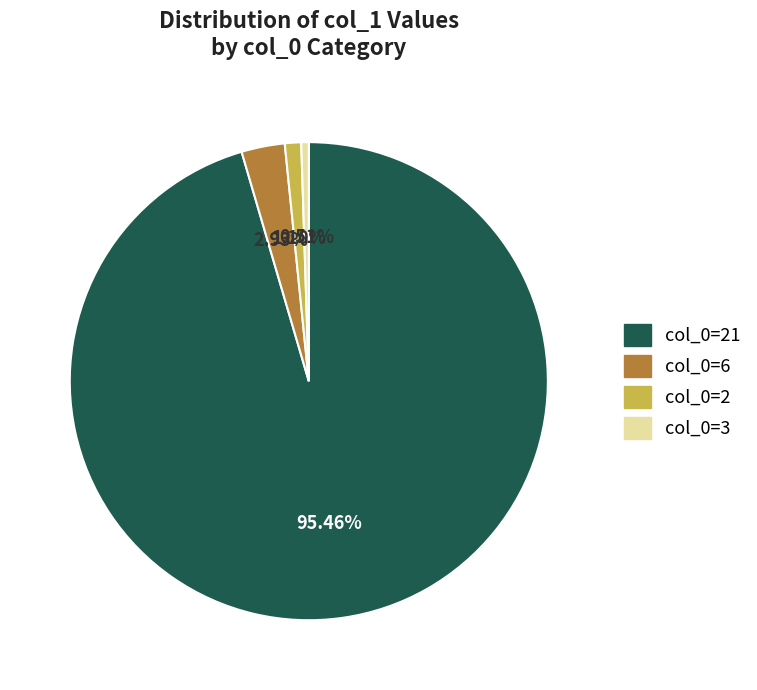

Is there a majority slice in this chart?

Yes